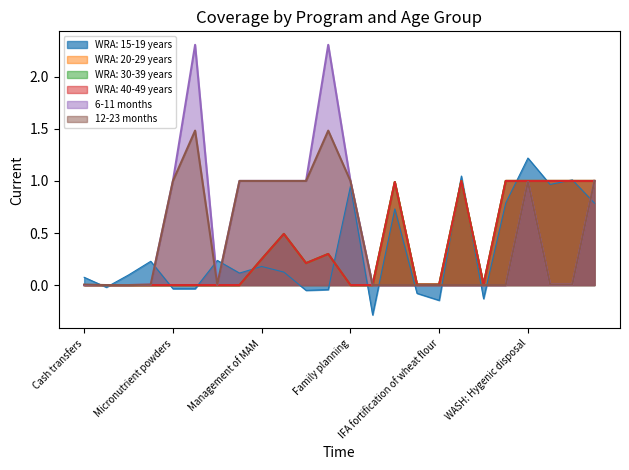

What is the difference between the maximum and minimum values in the WRA: 40-49 years series?

1.0